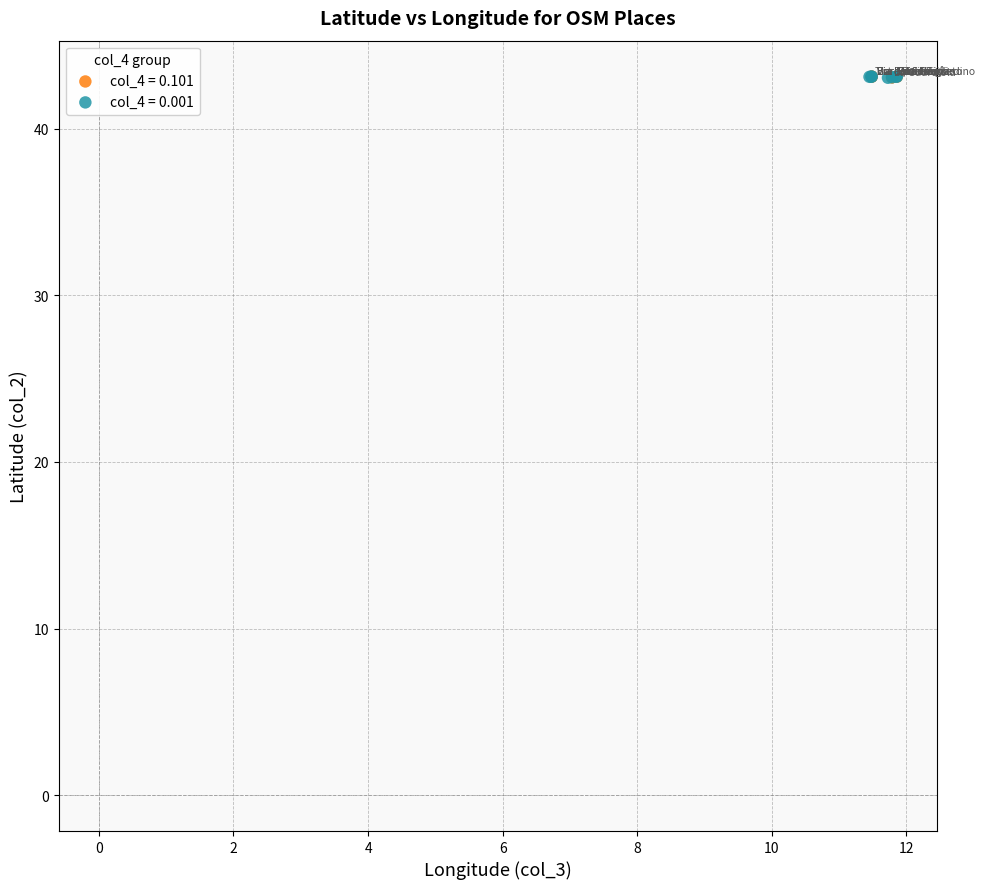

What are all the series names shown in the legend?

col_4 = 0.101, col_4 = 0.001